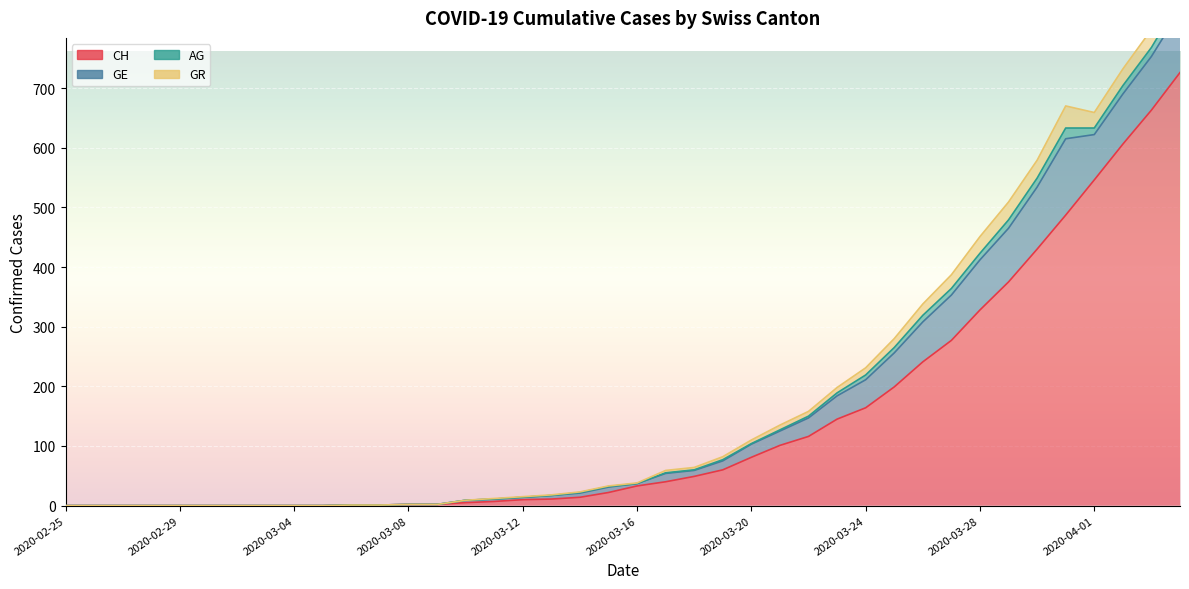

What are all the series names shown in the legend?

CH, GE, AG, GR